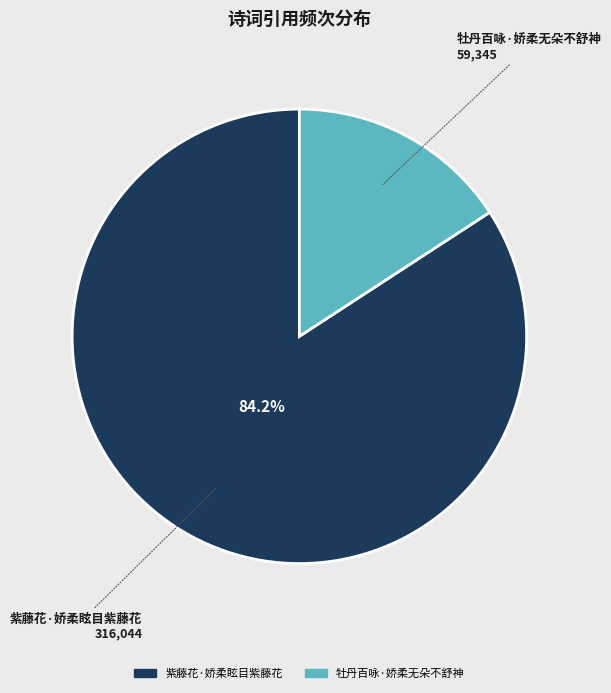

To the nearest percent, what portion does 紫藤花·娇柔眩目紫藤花 represent?

84%